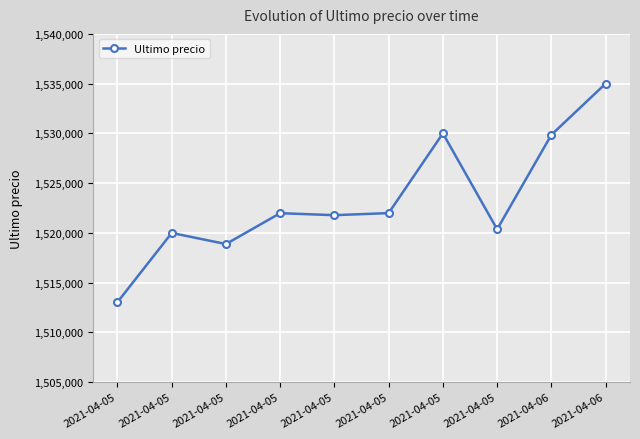

What is the difference between the maximum and minimum values?

21969